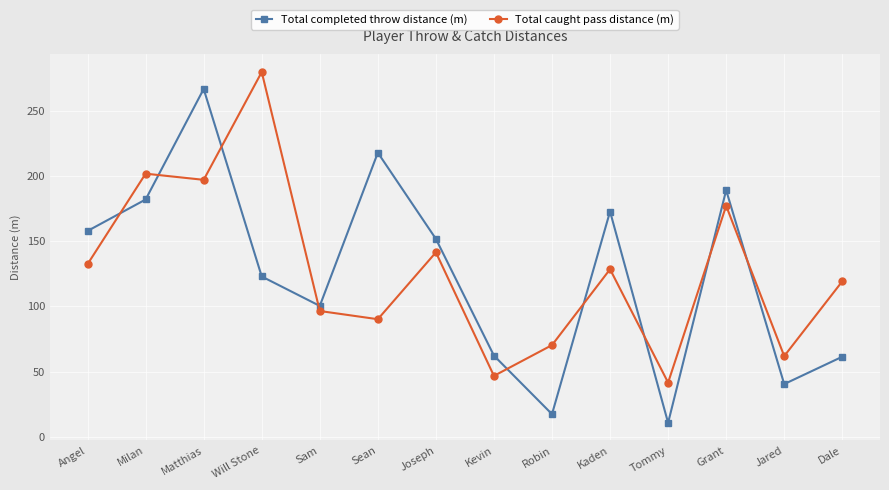

True or false: Total caught pass distance (m) and Total completed throw distance (m) cross at least once.

True